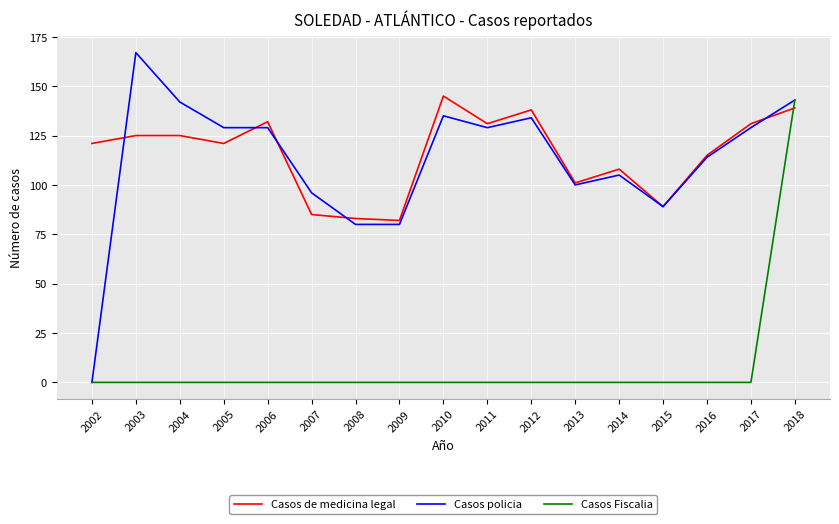

Which series has the widest spread of values?

Casos policia